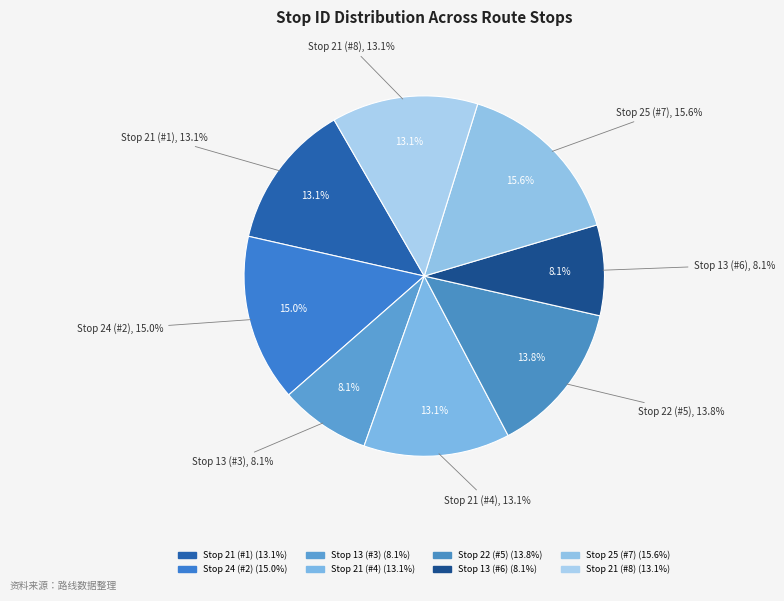

Which has a higher value, Stop 24 (#2) or Stop 22 (#5)?

Stop 24 (#2)